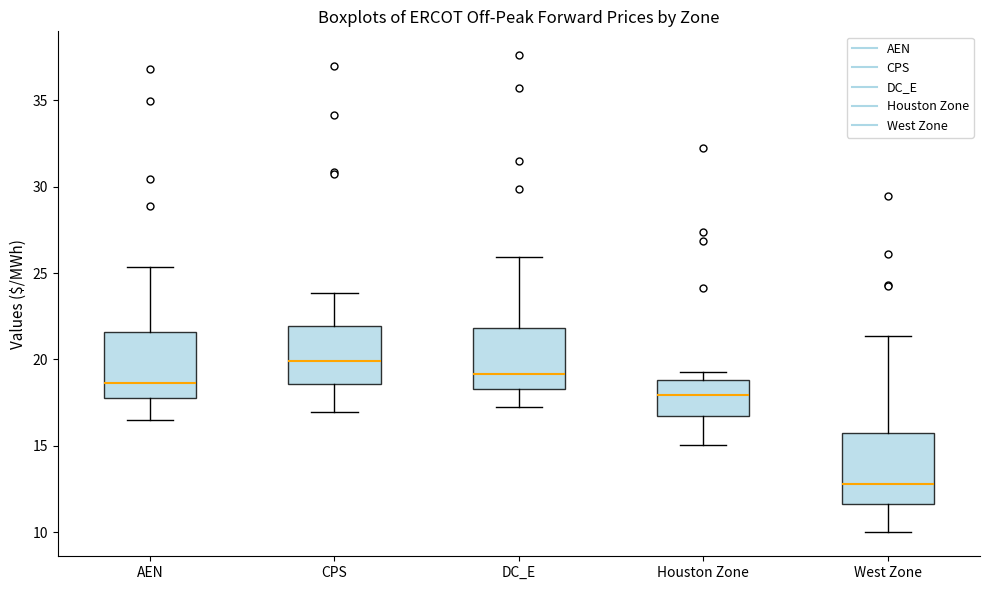

Reading left to right, transcribe this box plot: for each box, give where its median line is, the range the box spans, and where its two whiskers end, as read against the y-axis. The values are not printed on the chart, so give them approximately, as read against the axis.

AEN: median 18.5, box 18.0 to 21.5, whiskers 16.5 to 25.5
CPS: median 20.0, box 18.5 to 22.0, whiskers 17.0 to 24.0
DC_E: median 19.0, box 18.5 to 22.0, whiskers 17.5 to 26.0
Houston Zone: median 18.0, box 16.5 to 19.0, whiskers 15.0 to 19.5
West Zone: median 13.0, box 11.5 to 15.5, whiskers 10.0 to 21.5